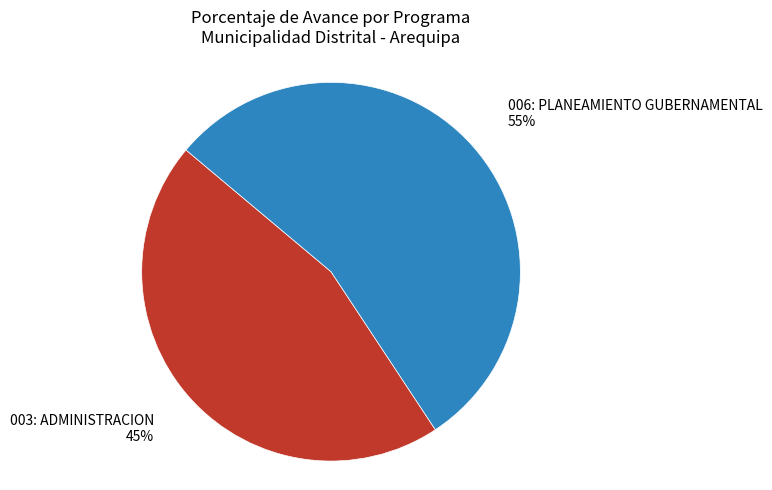

Is there a majority slice in this chart?

Yes